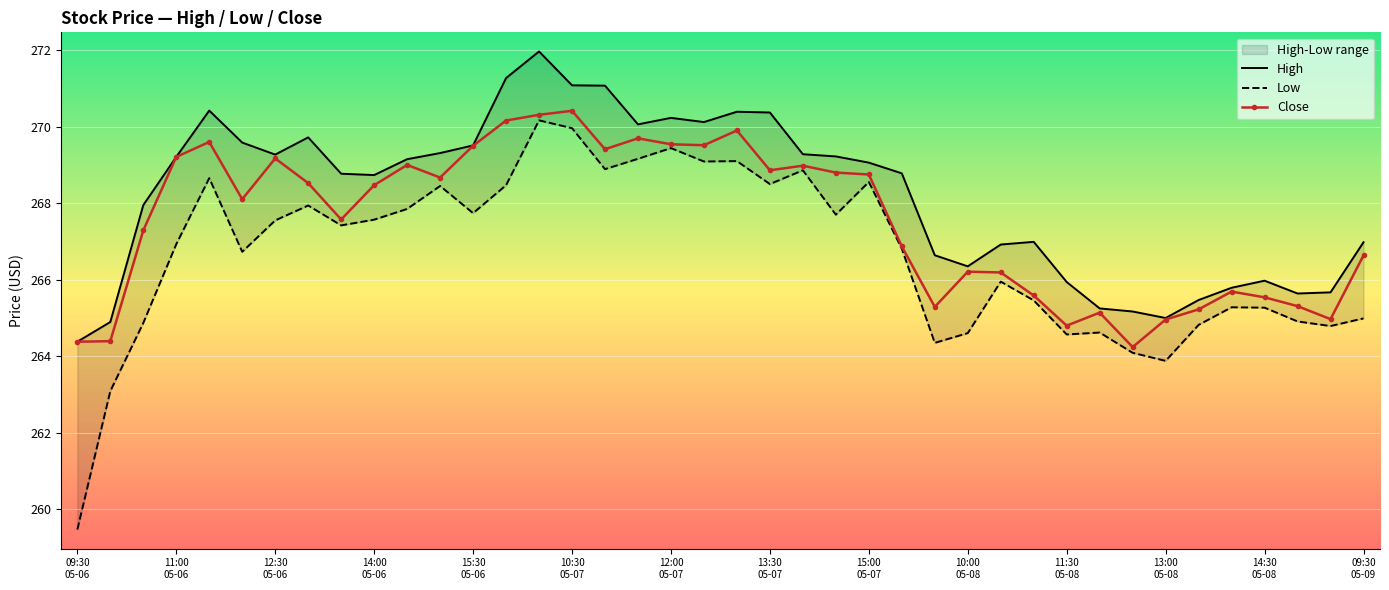

Reading left to right, what are all the values shown in this chart?

High: 264.4	264.9	267.9	269.2	270.4	269.6	269.3	269.7	268.8	268.7	269.1	269.3	269.5	271.3	272.0	271.1	271.1	270.1	270.2	270.1	270.4	270.4	269.3	269.2	269.1	268.8	266.6	266.4	266.9	267.0	265.9	265.2	265.2	265.0	265.5	265.8	266.0	265.6	265.7	267.0
Low: 259.5	263.1	264.9	266.9	268.7	266.7	267.6	267.9	267.4	267.6	267.9	268.4	267.7	268.5	270.2	270.0	268.9	269.2	269.4	269.1	269.1	268.5	268.9	267.7	268.6	266.8	264.4	264.6	265.9	265.5	264.6	264.6	264.1	263.9	264.8	265.3	265.3	264.9	264.8	265.0
Close: 264.4	264.4	267.3	269.2	269.6	268.1	269.2	268.5	267.6	268.5	269.0	268.7	269.5	270.2	270.3	270.4	269.4	269.7	269.5	269.5	269.9	268.9	269.0	268.8	268.8	266.9	265.3	266.2	266.2	265.6	264.8	265.1	264.2	265.0	265.2	265.7	265.5	265.3	265.0	266.6